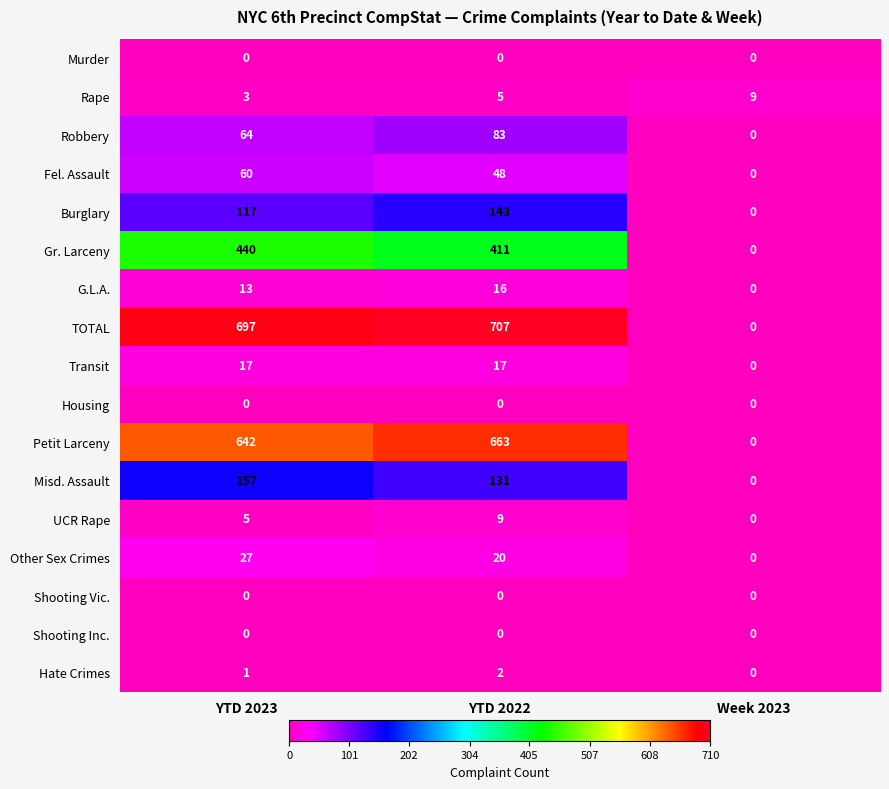

What is the greatest value displayed?

707